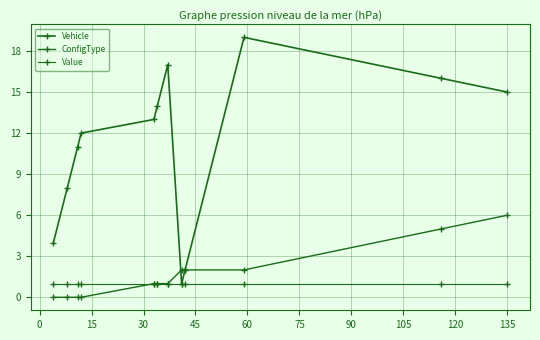

How many distinct data groups are displayed?

3